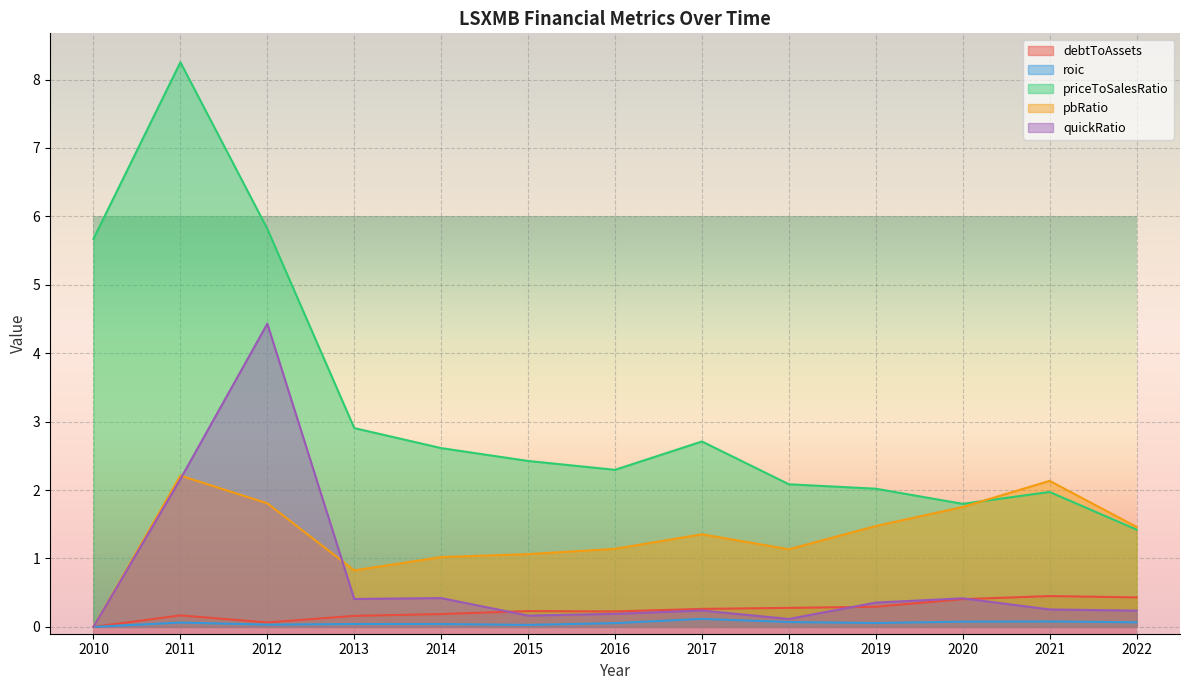

How many lines are shown in the chart?

5